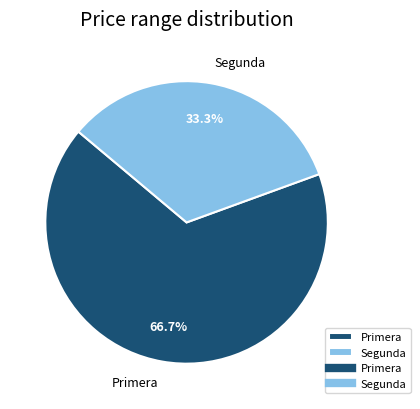

Which has a higher value, Segunda or Primera?

Primera